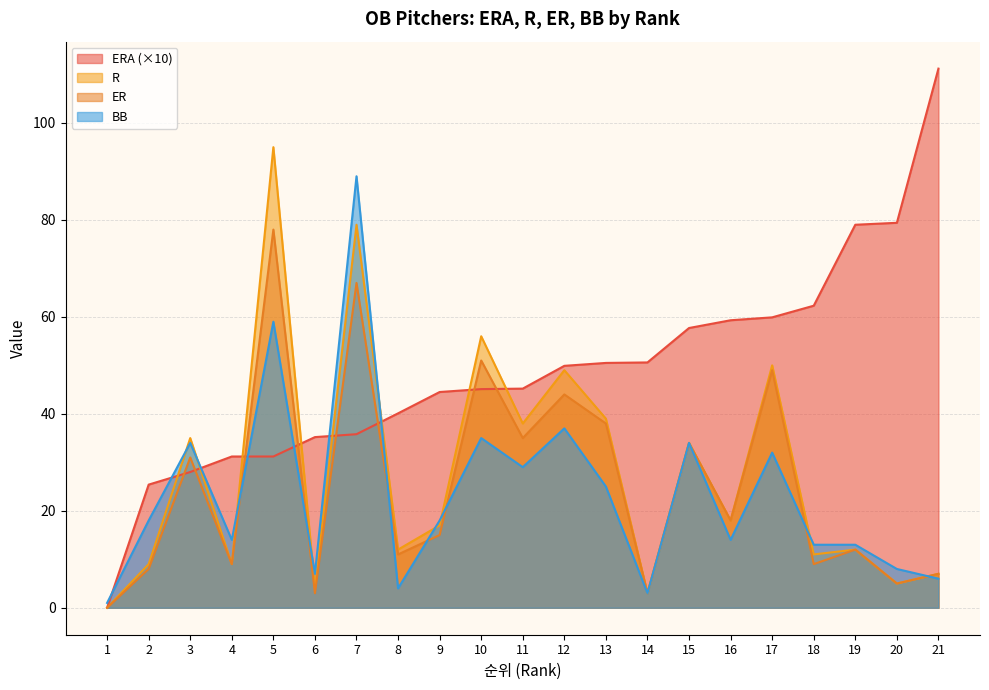

What is the sum of the ER values at 15 and 2?

42.0